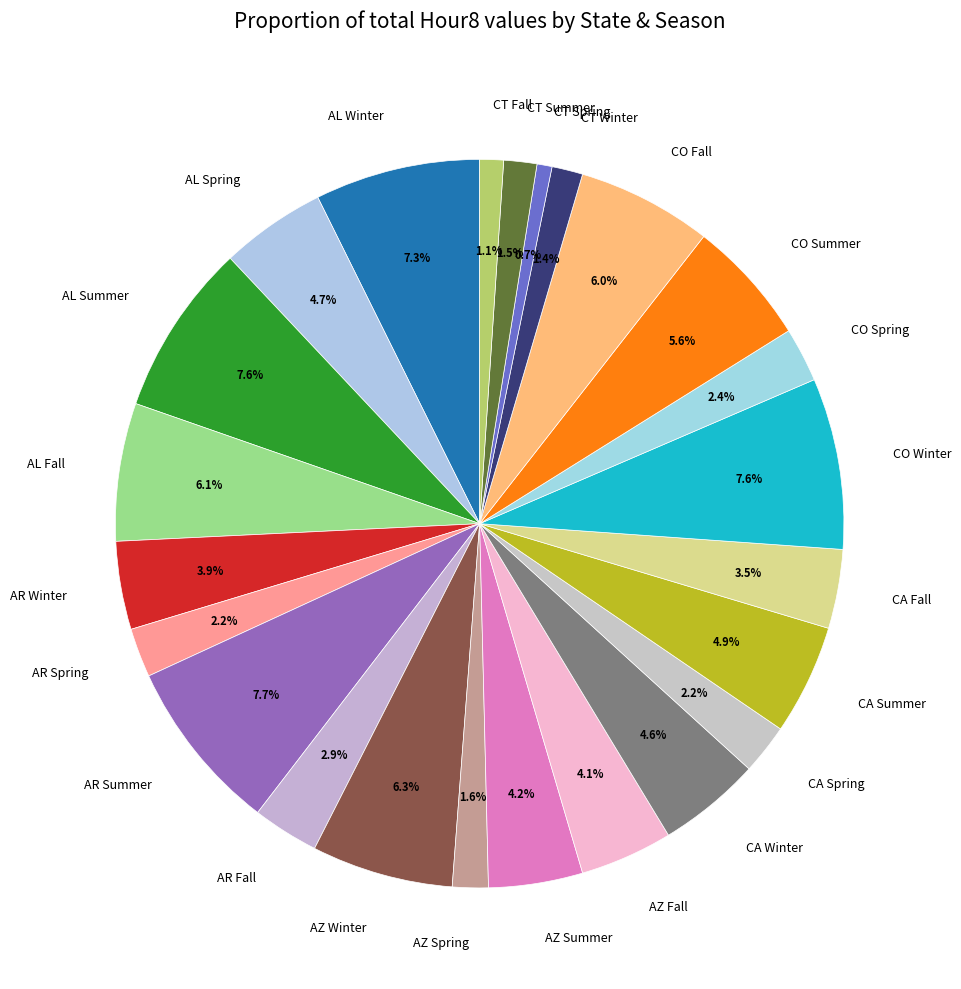

How many slices are in this pie chart?

24